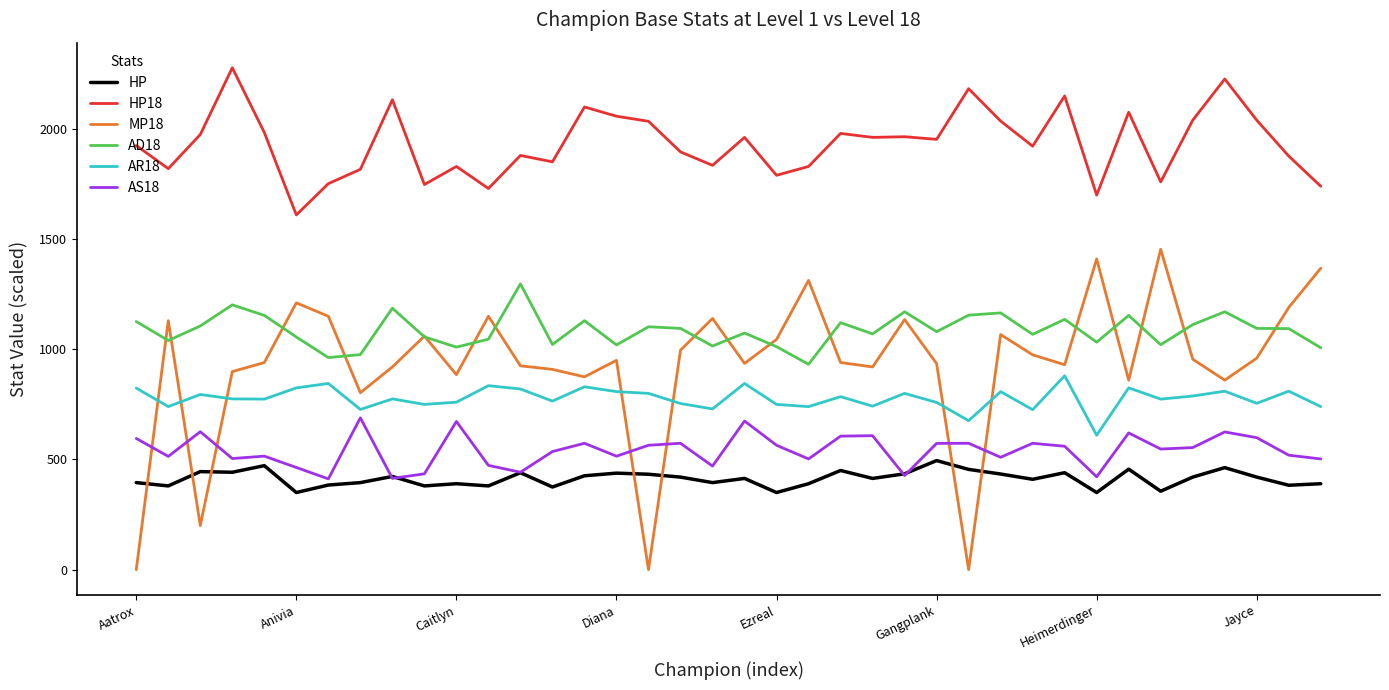

Which series has the largest range (max minus min)?

MP18